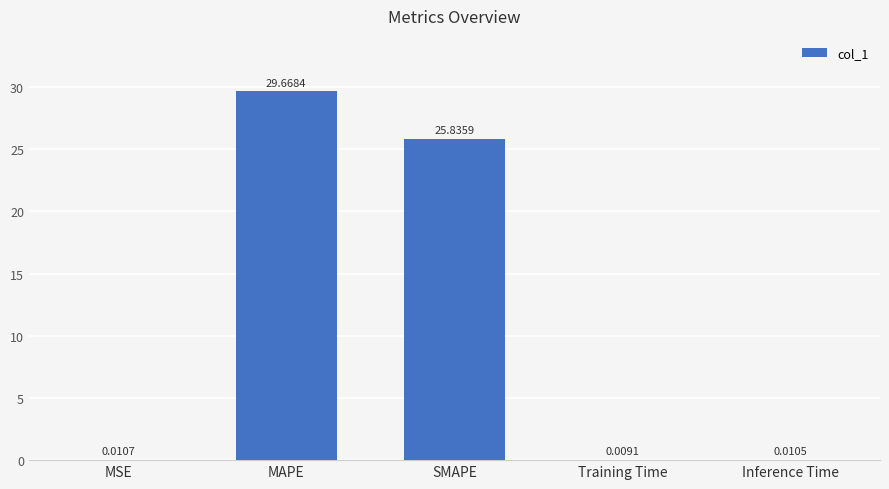

Which category has the highest value across all series?

MAPE